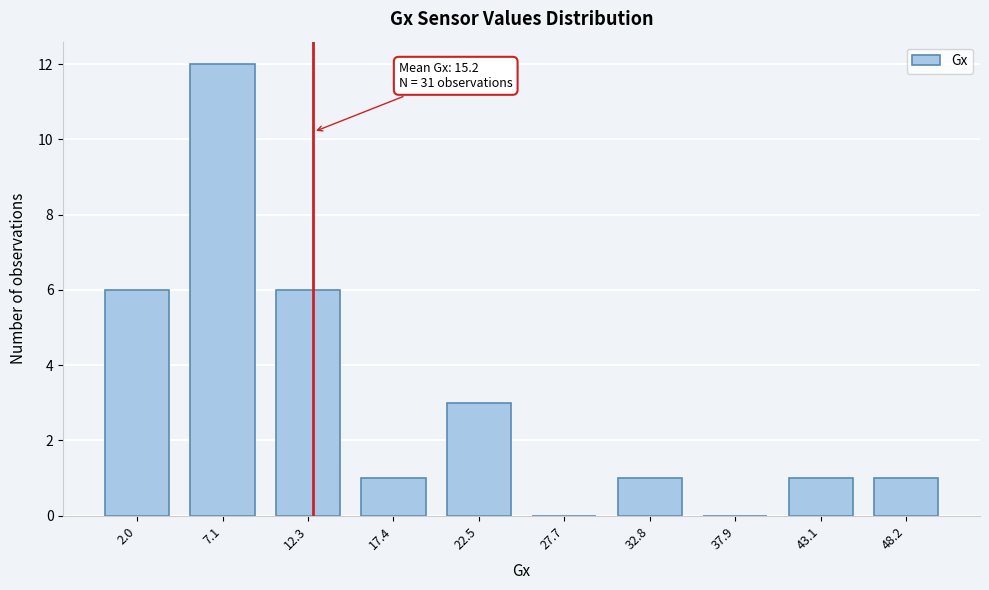

Reading left to right, transcribe all the data shown in this chart.

2.0=6	7.1=12	12.3=6	17.4=1	22.5=3	27.7=0	32.8=1	37.9=0	43.1=1	48.2=1